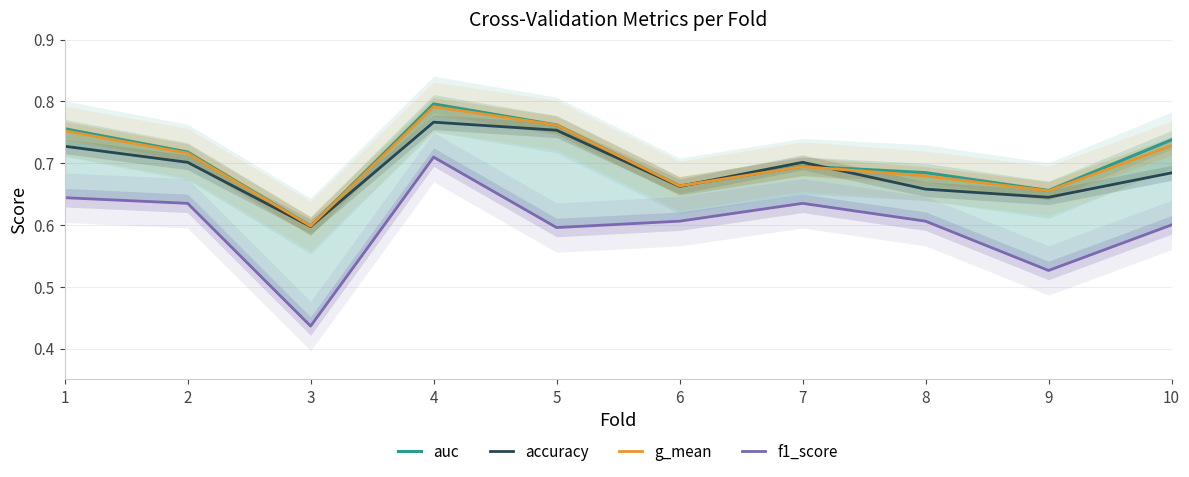

At how many categories does at least one series exceed 0?

10